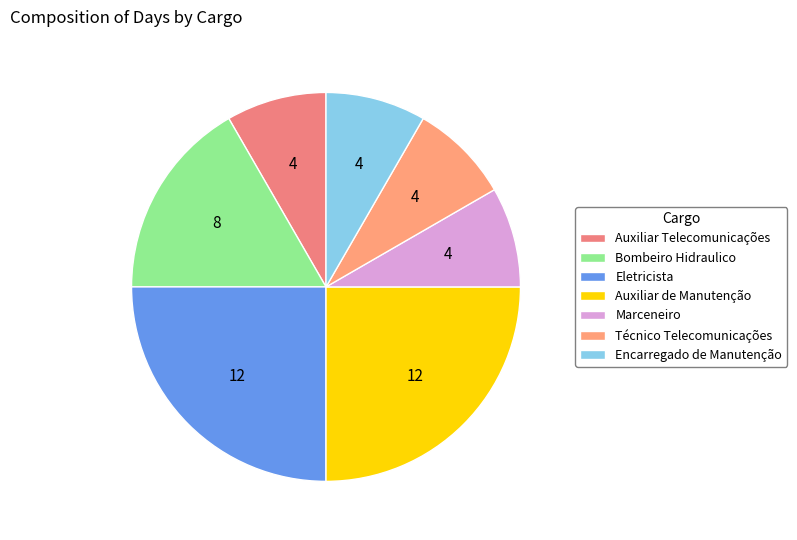

Which category has the smallest portion of the pie?

Auxiliar Telecomunicações